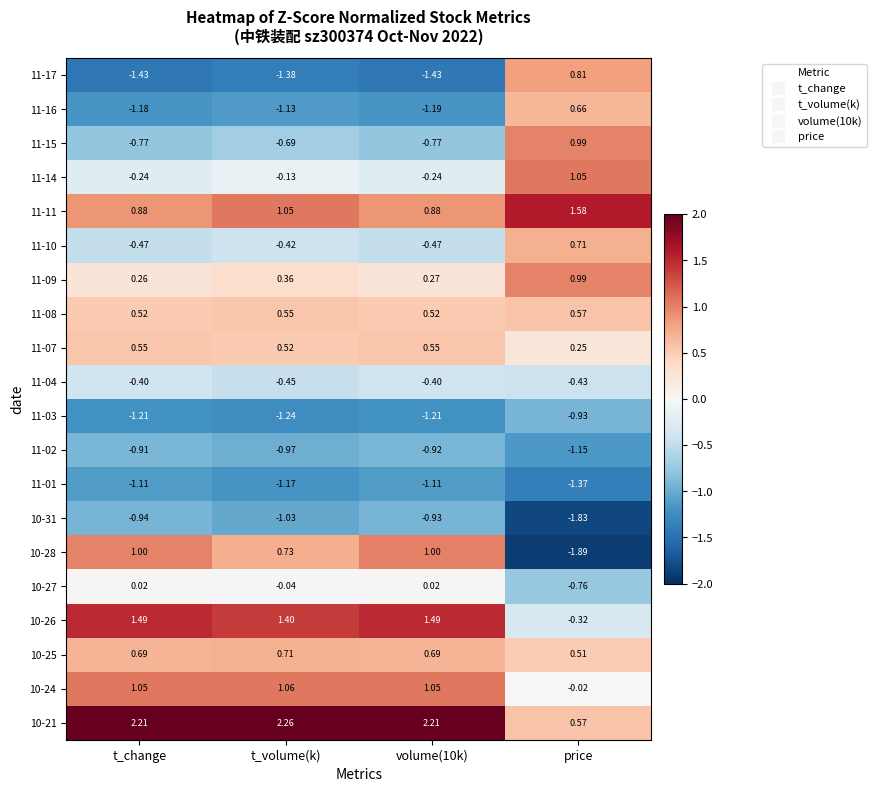

Which series has the widest spread of values?

10-28